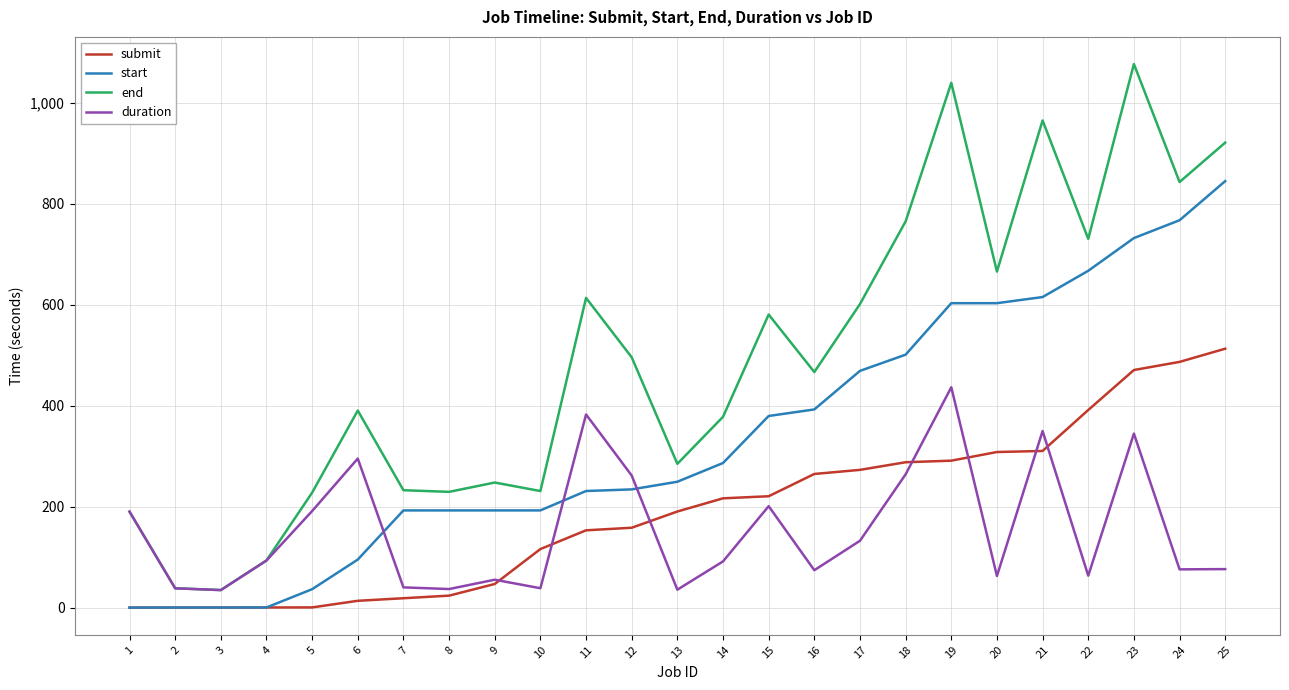

At which category is the sum across all series the highest?

23